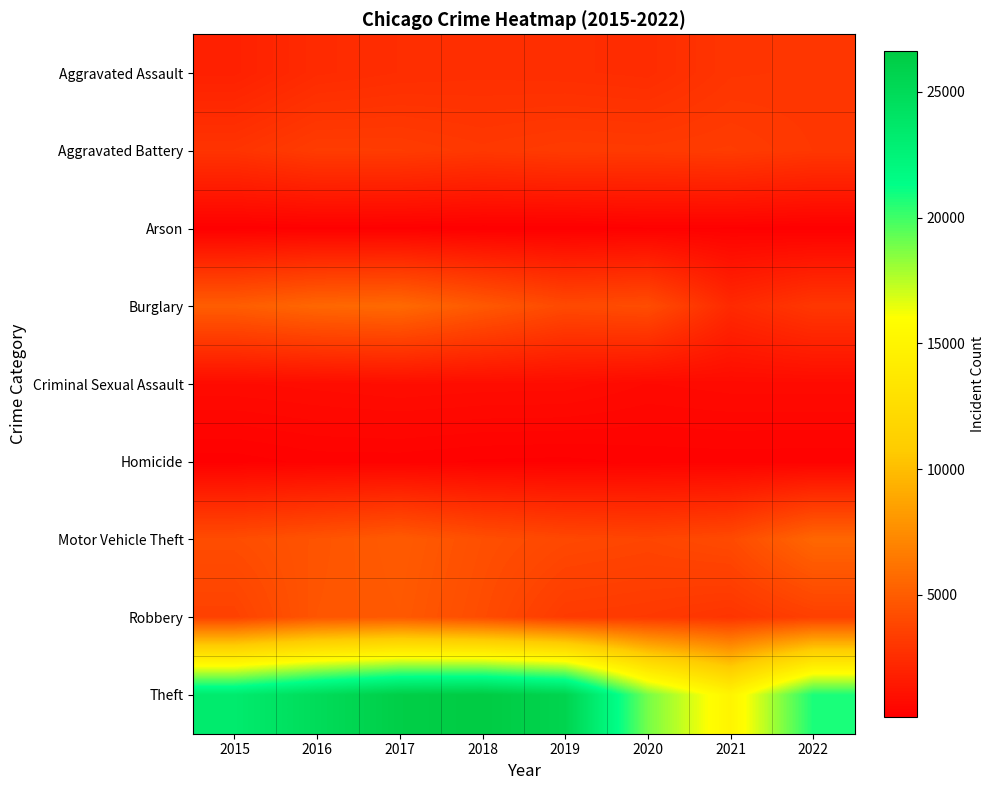

Reading left to right, list all the values displayed in this chart.

Aggravated Assault: 2015=1862	2016=2389	2017=2530	2018=2585	2019=2553	2020=2478	2021=2918	2022=2963
Aggravated Battery: 2015=2847	2016=3277	2017=3264	2018=3082	2019=3222	2020=3190	2021=3273	2022=3039
Arson: 2015=174	2016=225	2017=208	2018=148	2019=148	2020=233	2021=227	2022=165
Burglary: 2015=5013	2016=5513	2017=5660	2018=4784	2019=3987	2020=4158	2021=2321	2022=3035
Criminal Sexual Assault: 2015=753	2016=812	2017=875	2018=833	2019=822	2020=659	2021=720	2022=726
Homicide: 2015=188	2016=286	2017=287	2018=232	2019=217	2020=277	2021=287	2022=276
Motor Vehicle Theft: 2015=4159	2016=4528	2017=4904	2018=4279	2019=3915	2020=3770	2021=4023	2022=5511
Robbery: 2015=3581	2016=4599	2017=4791	2018=4118	2019=3221	2020=3126	2021=2893	2022=3468
Theft: 2015=23349	2016=24893	2017=26295	2018=26619	2019=25727	2020=18863	2021=15012	2022=20779